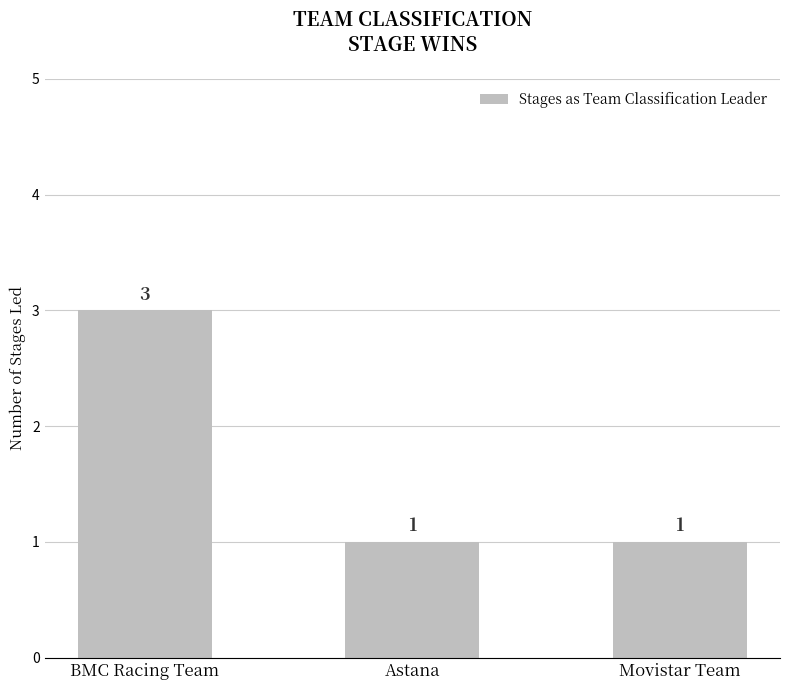

How many values are between 1 and 3?

3